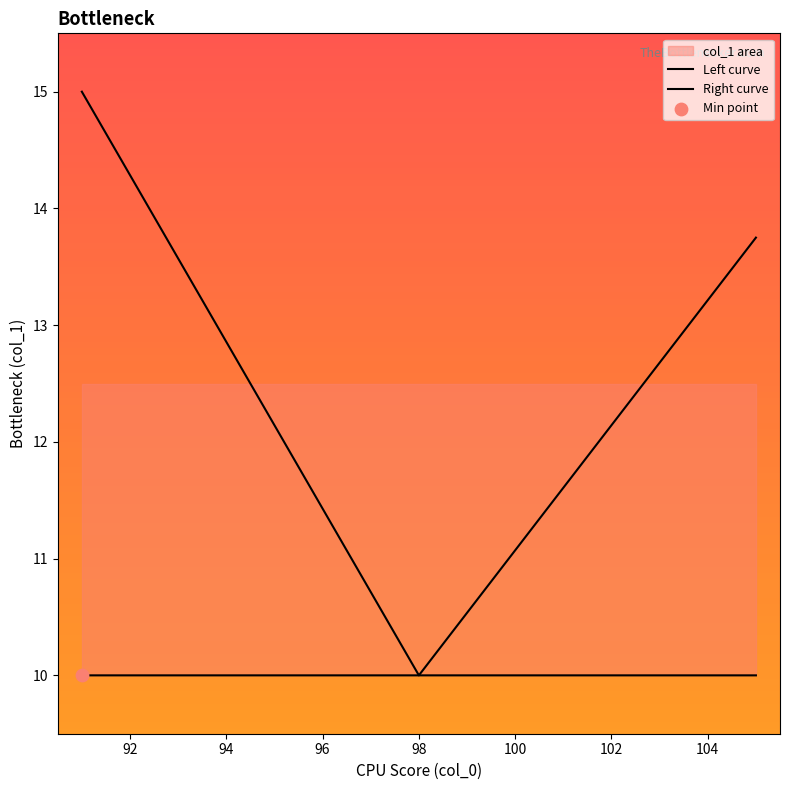

Which series contains the highest Y value?

Left curve